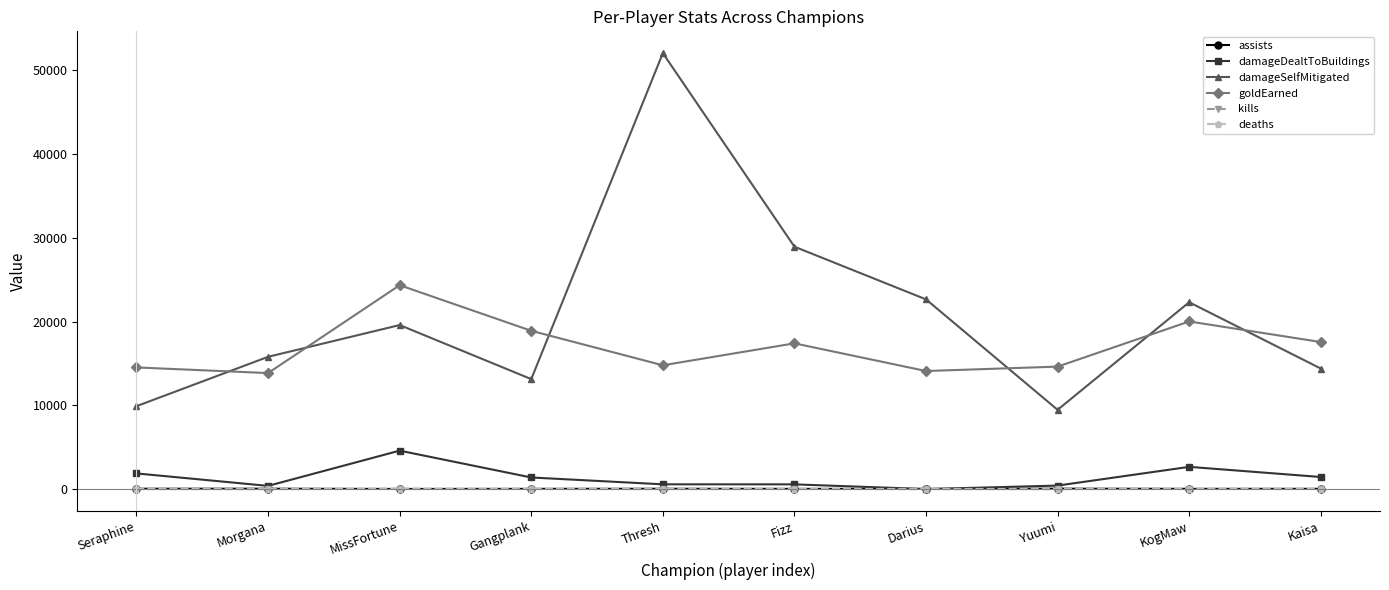

At which category does damageDealtToBuildings reach its first local peak?

MissFortune